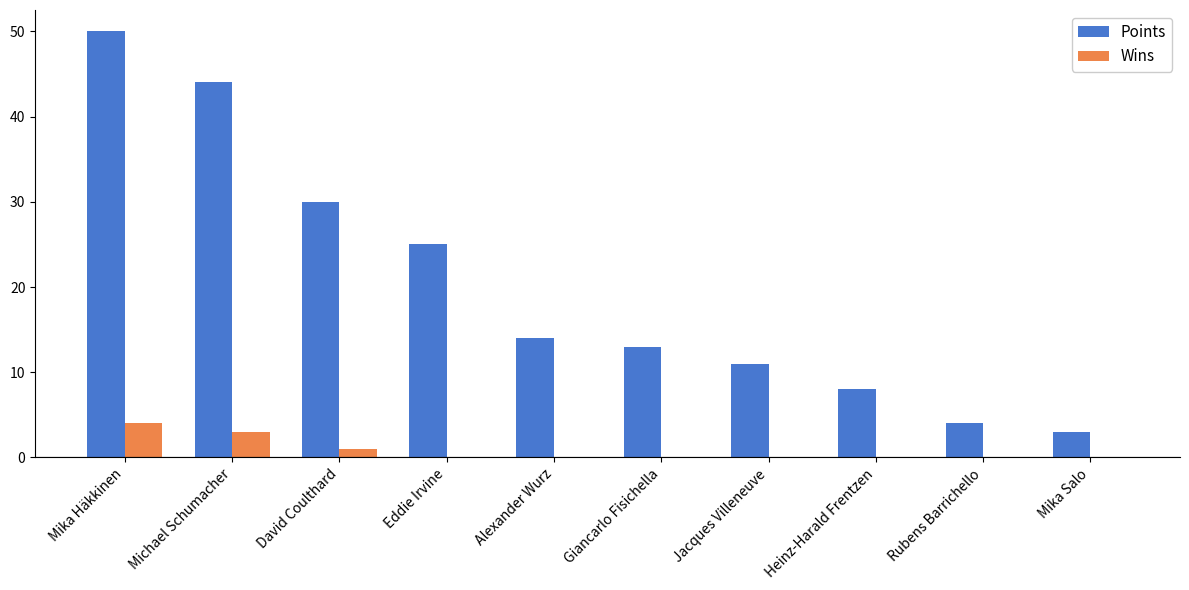

Which series changed the most between Eddie Irvine and Rubens Barrichello?

Points